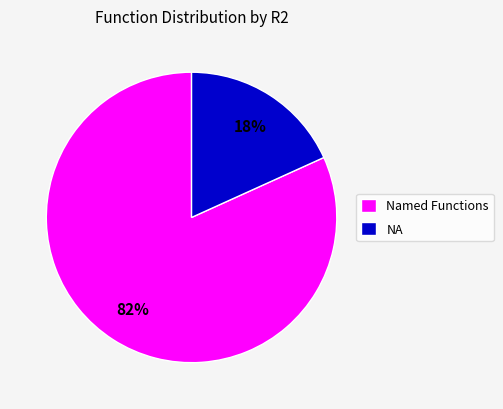

What percentage is the Named Functions slice, to the nearest percent?

82%